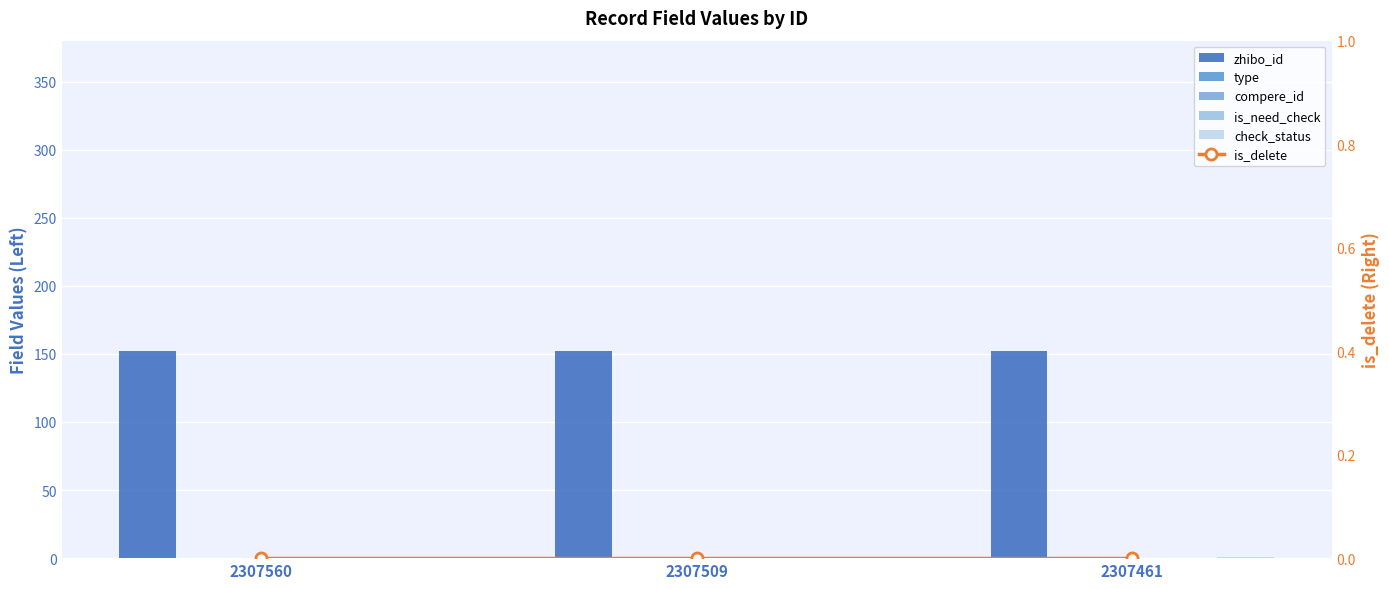

At 2307509, list the series in order from largest to smallest.

zhibo_id, check_status, type, compere_id, is_need_check, is_delete